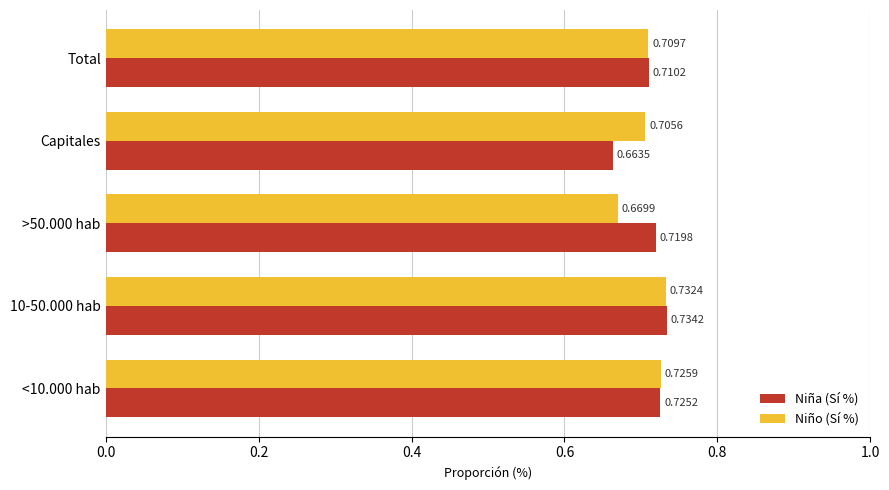

Which series changed the most between >50.000 hab and Total?

Niño (Sí %)